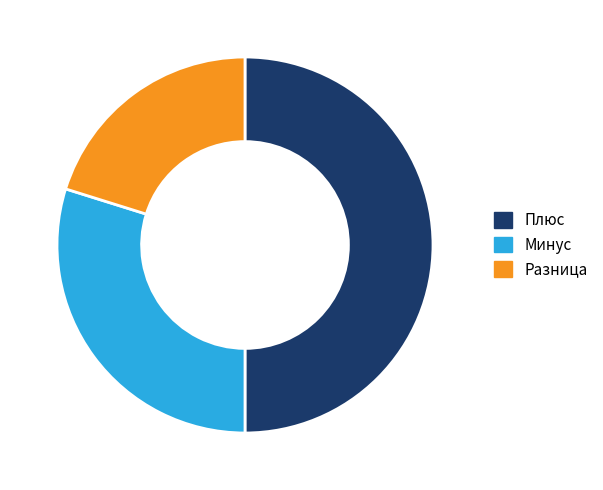

What is the ratio of the value at Плюс to the value at Разница?

2.5